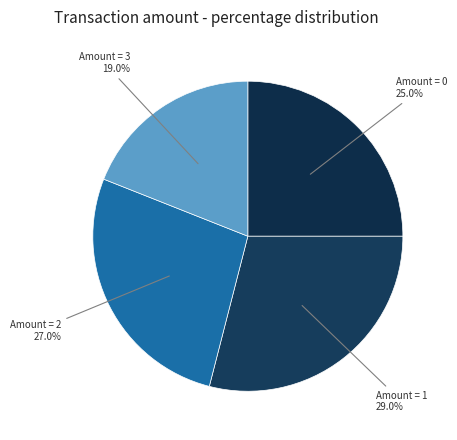

How many segments does this pie chart have?

4